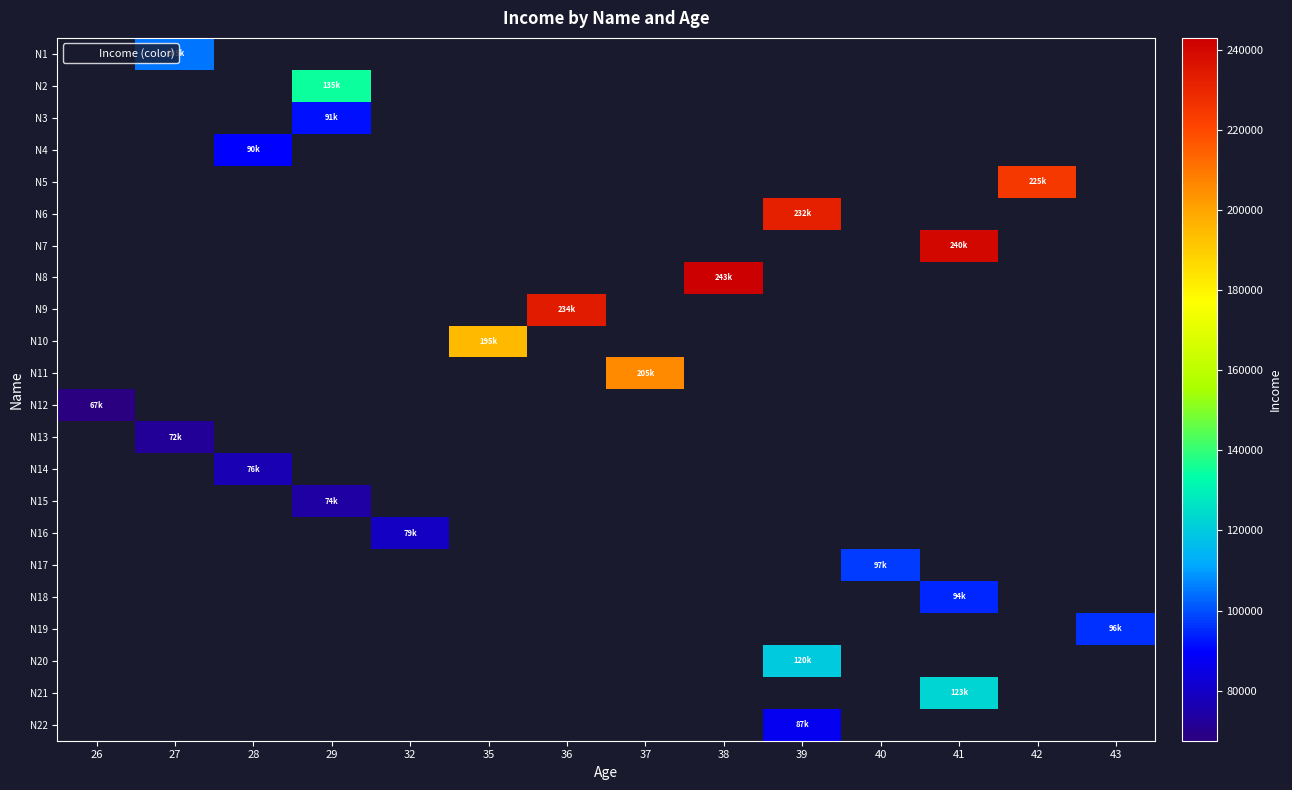

Which category has the lowest value across all series?

26